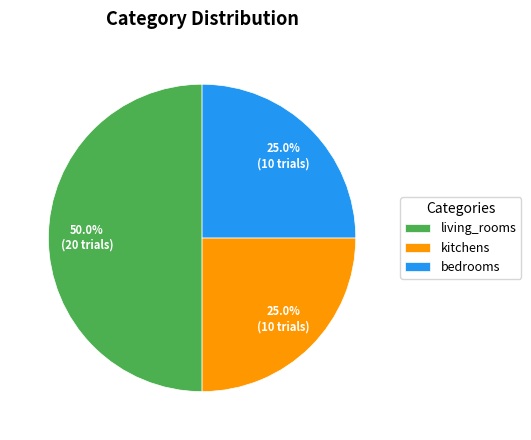

Does bedrooms represent more than half of the total?

No